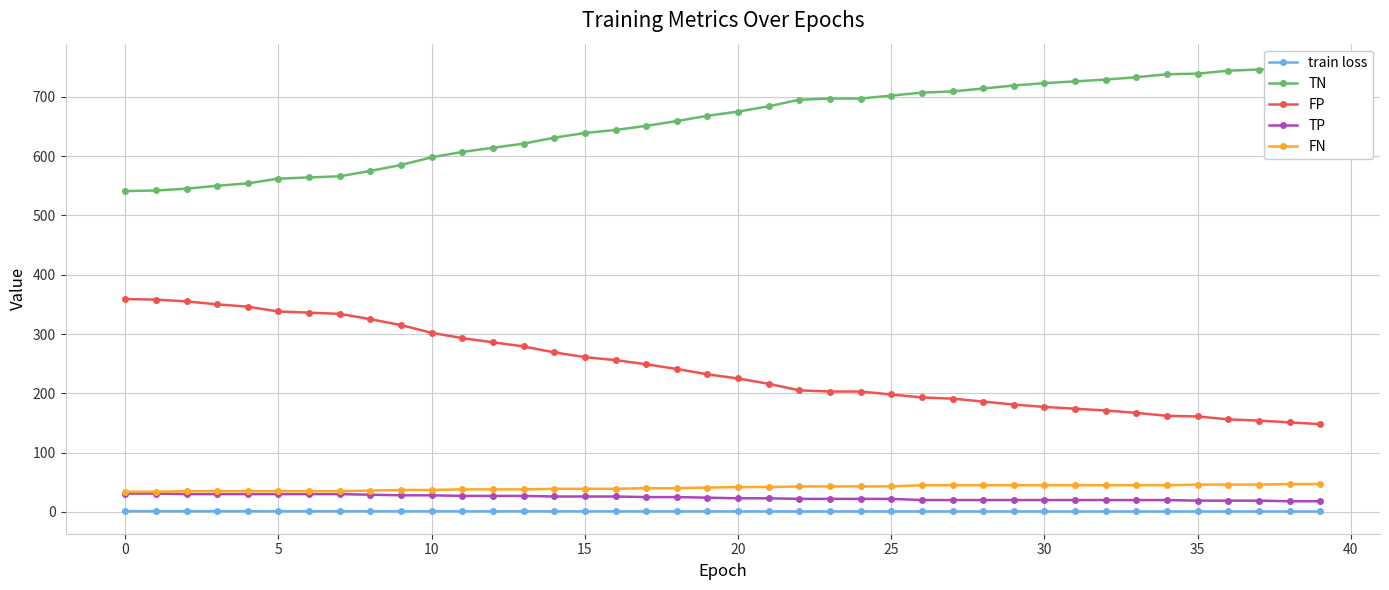

True or false: TN and TP cross at least once.

False